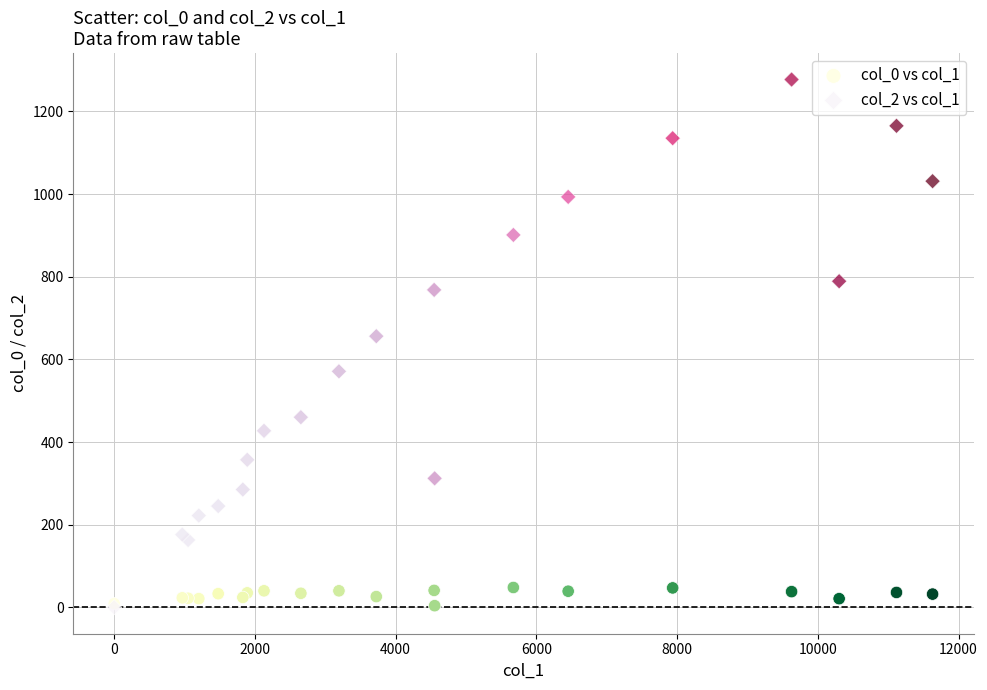

Across all series, what Y value is closest to 638?

656